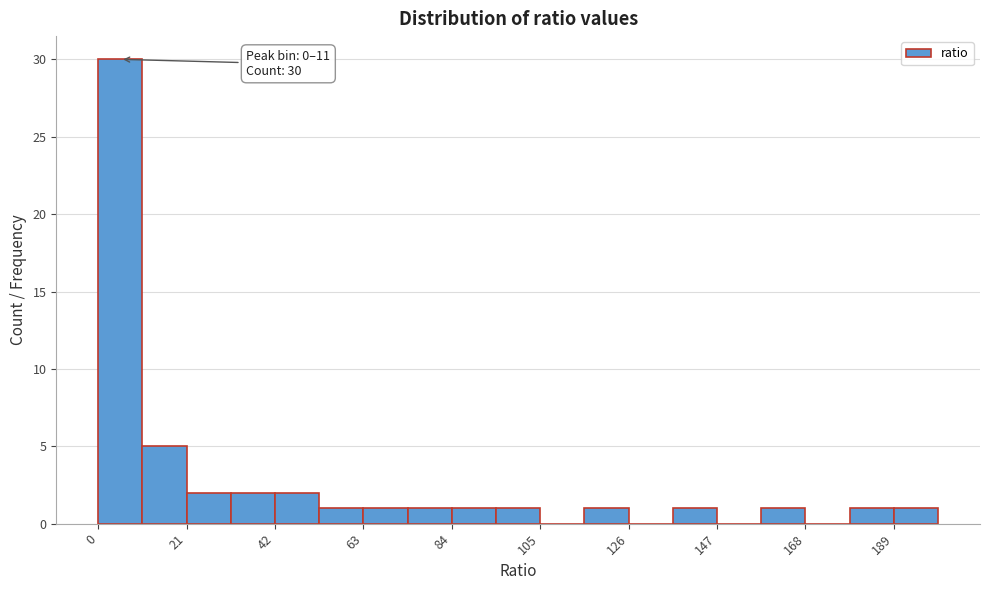

Read against the x-axis, roughly where is the centre of the tallest bar?

5